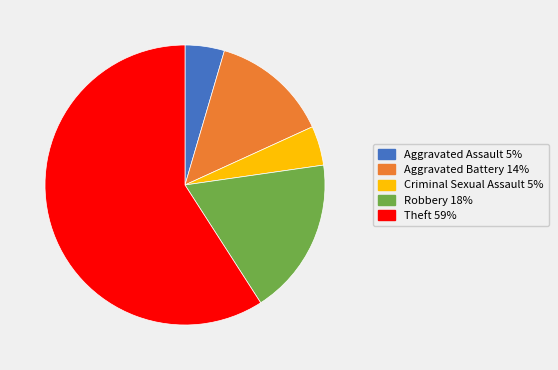

Is there any slice that represents more than half of the pie?

Yes